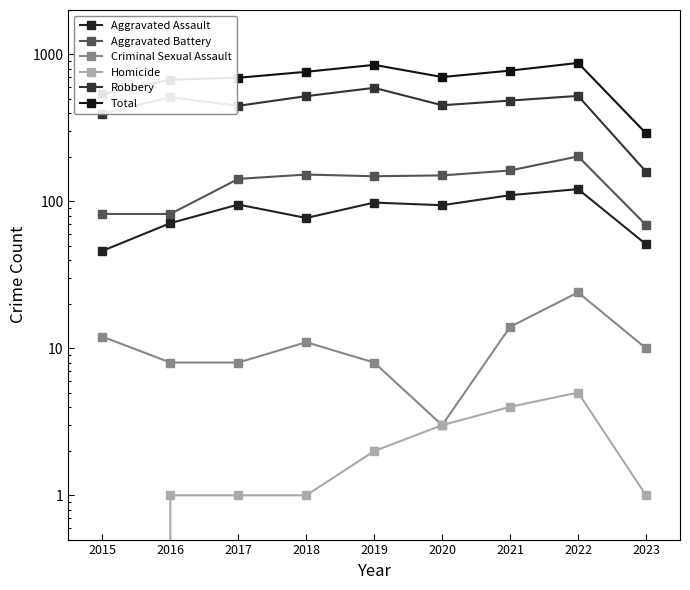

How many values in the Aggravated Battery series are below 148?

4